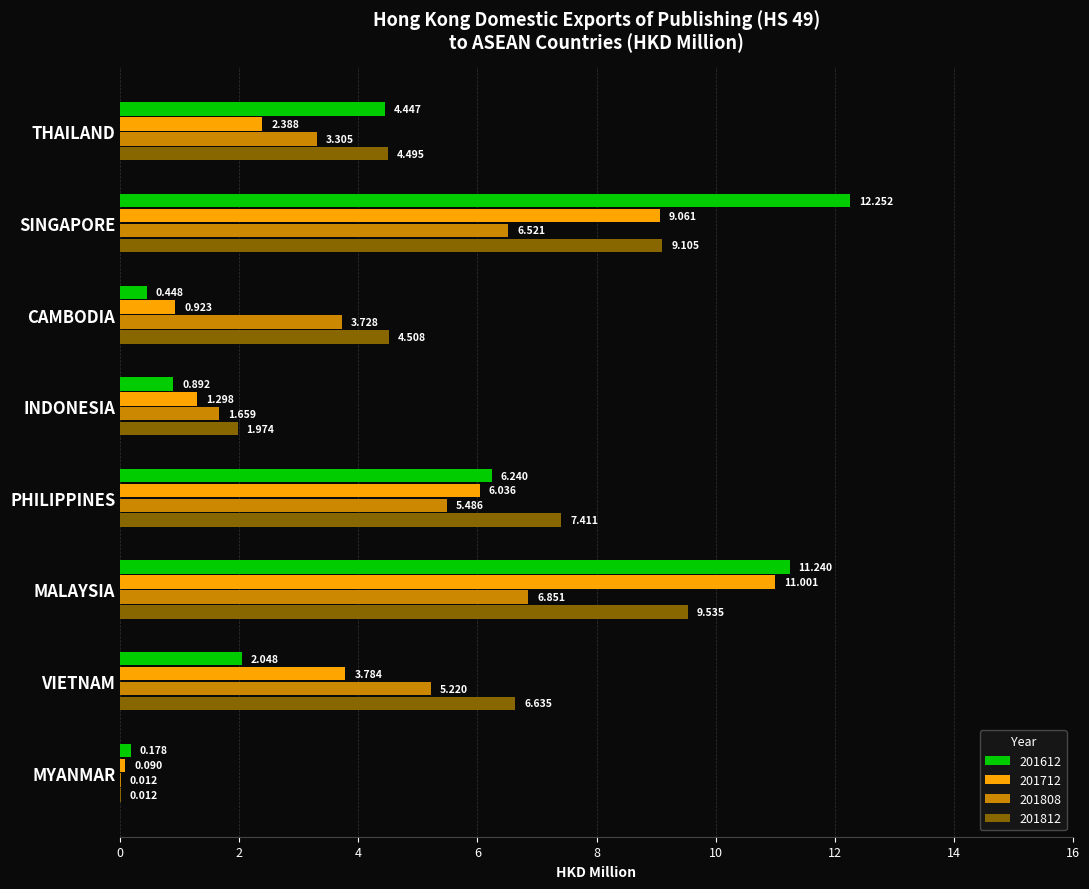

Is the value of 201712 at INDONESIA greater than the value of 201808 at MALAYSIA?

No